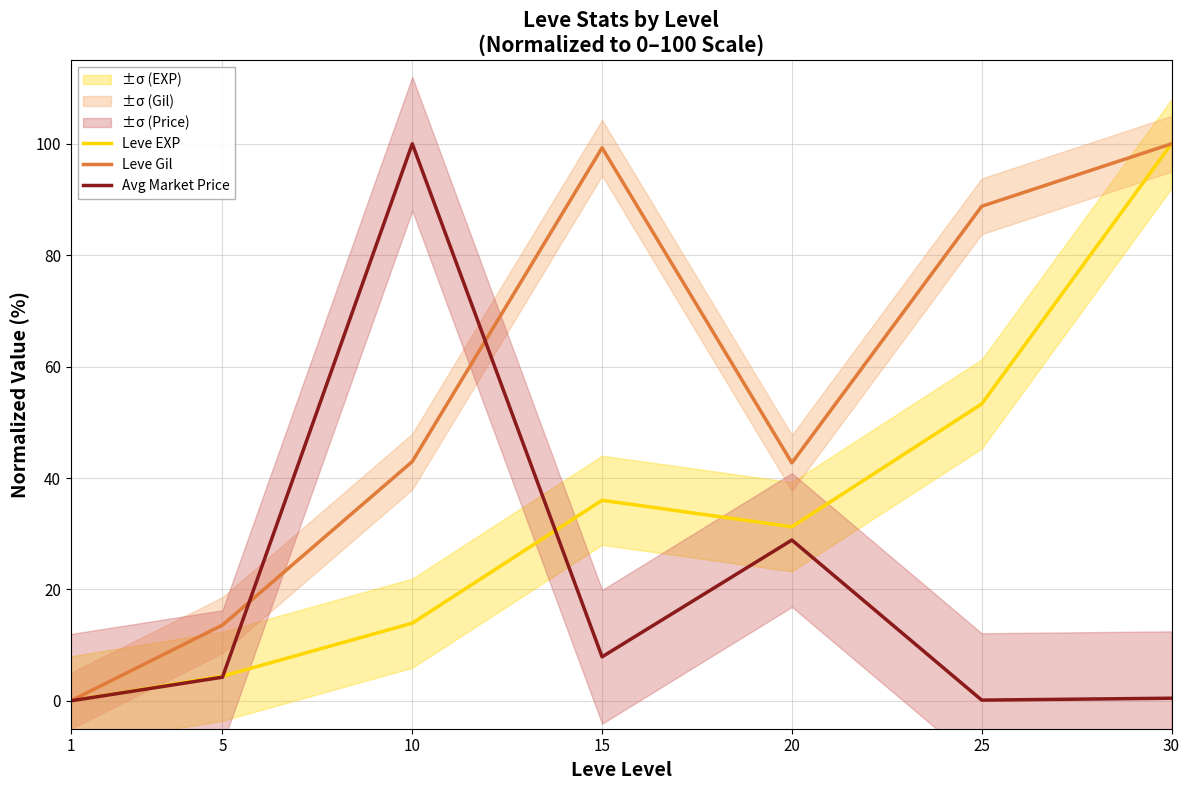

At which category does the chart reach its peak across all series?

30